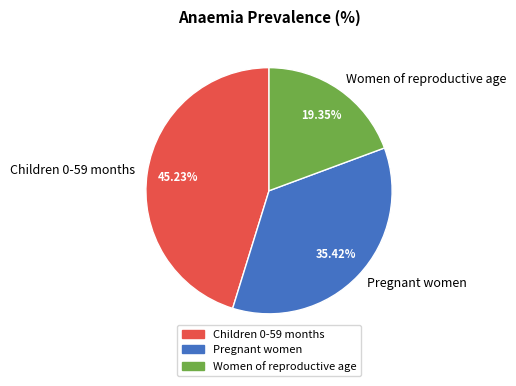

Which category has the biggest portion of the pie?

Children 0-59 months